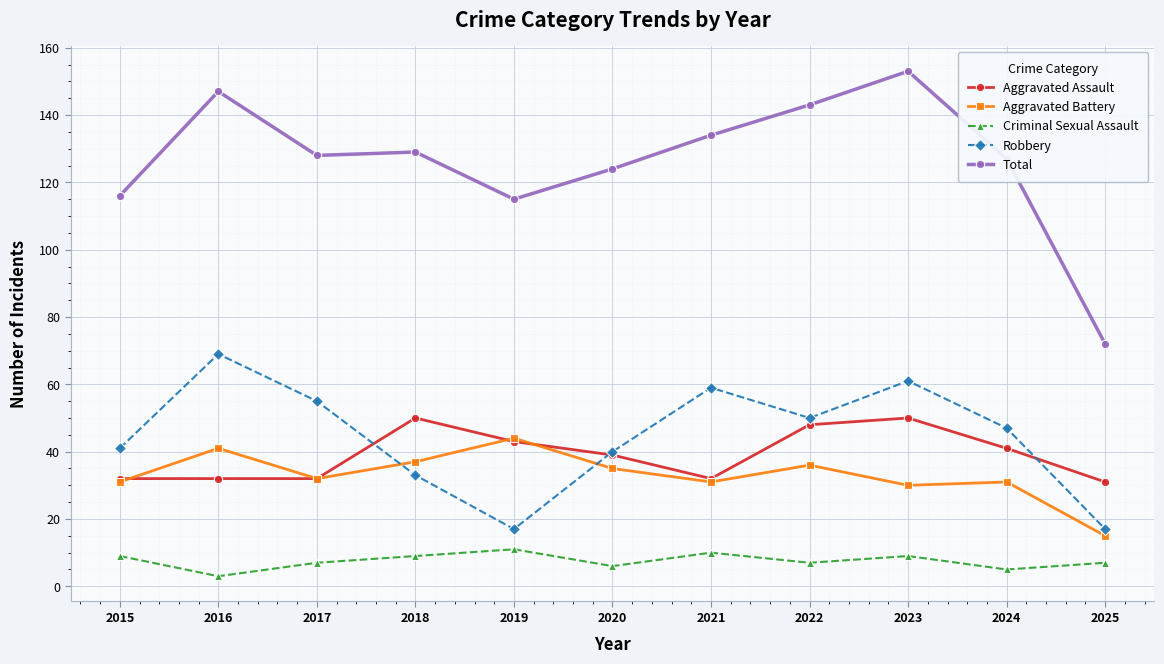

Is it true that Aggravated Assault equals 50 at 2023?

True